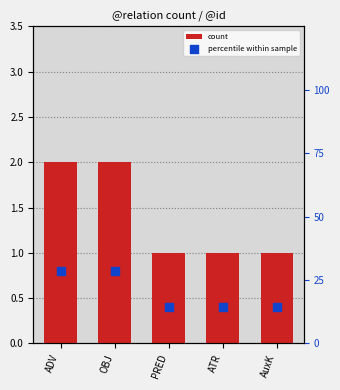

Is the value of count at ADV greater than the value of percentile within sample at ATR?

No